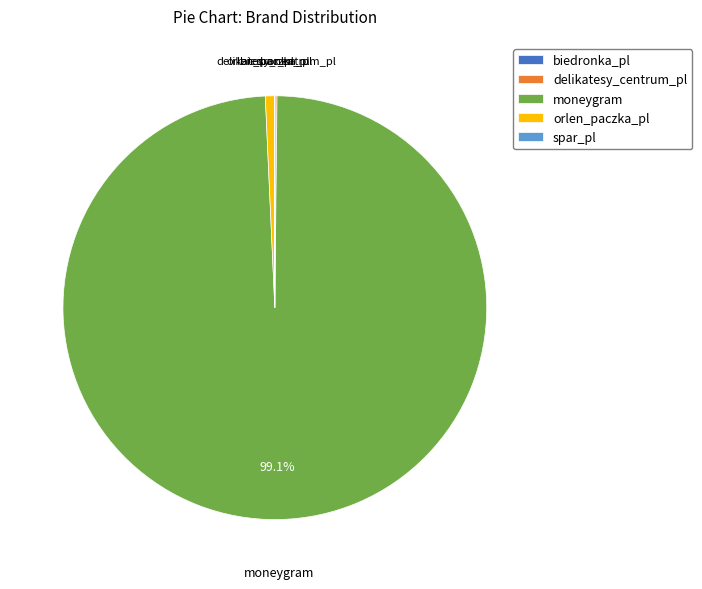

Is there a majority slice in this chart?

Yes